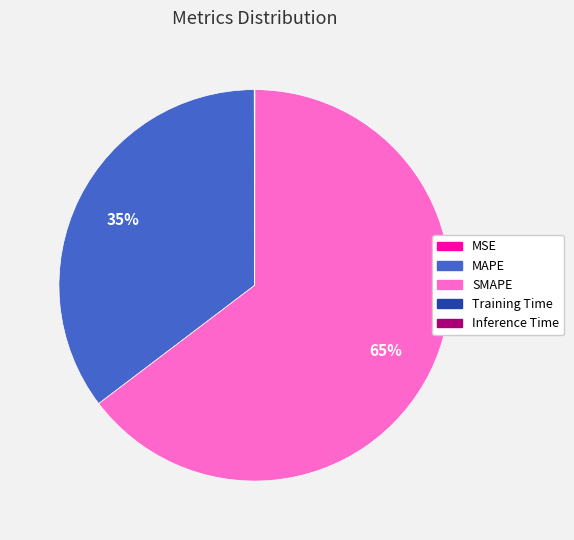

Is SMAPE the majority of the pie?

Yes